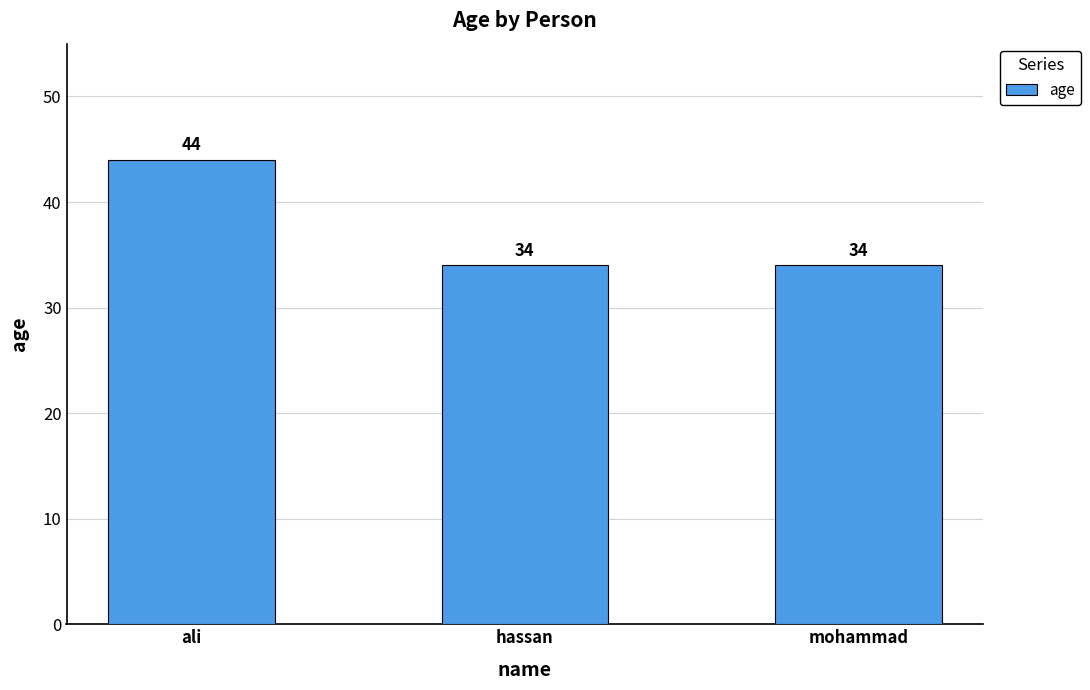

At which category does the chart reach its peak across all series?

ali